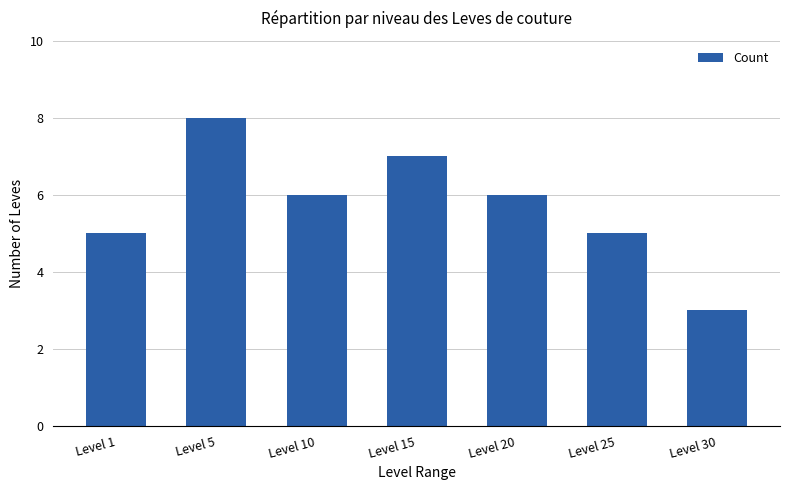

What is the change in value from Level 25 to Level 30?

-2